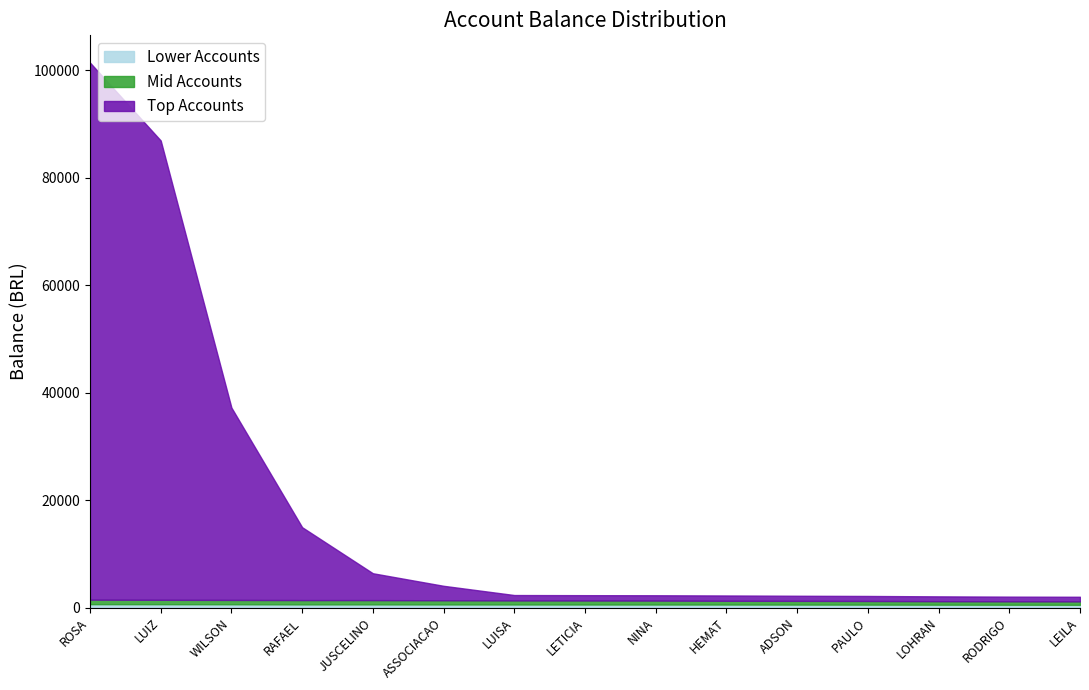

How many data points in Top Accounts are above 990?

8